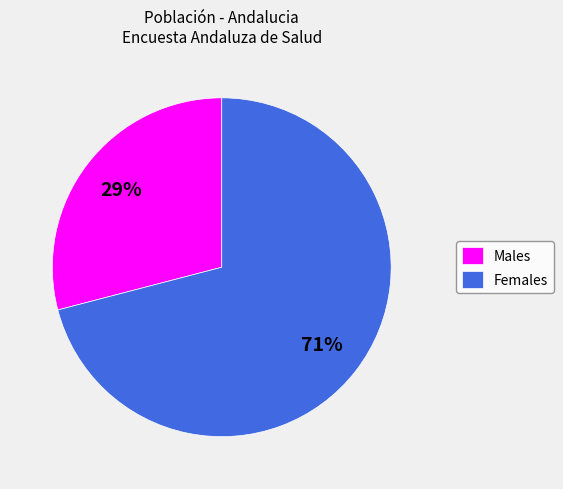

Do Males and Females together represent more than half of the pie?

Yes